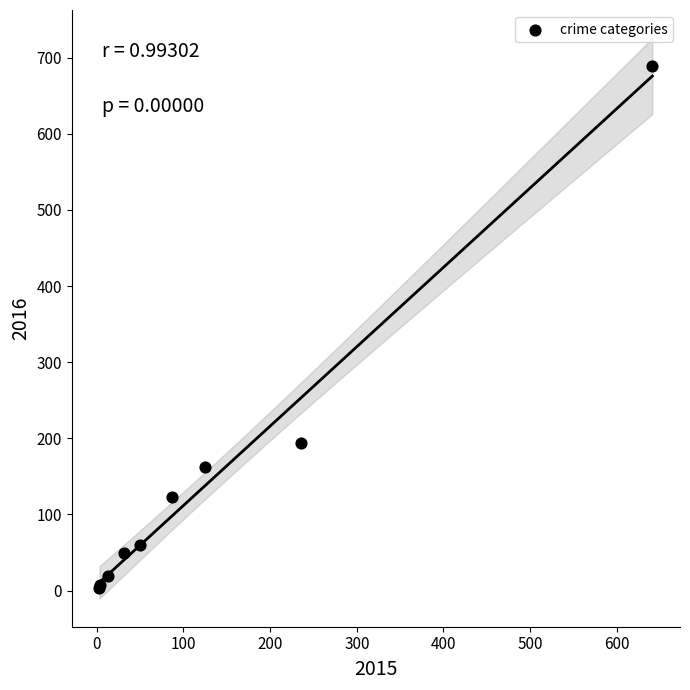

What Y value in the scatter plot is closest to 346?

194